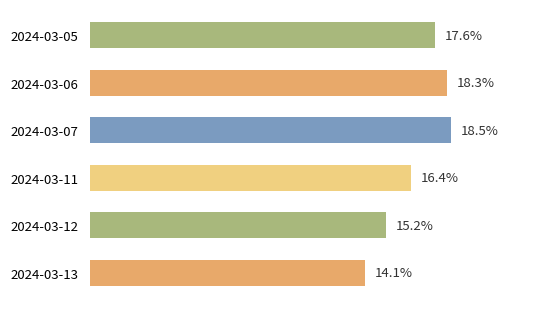

At which category does the chart reach its peak across all series?

2024-03-07